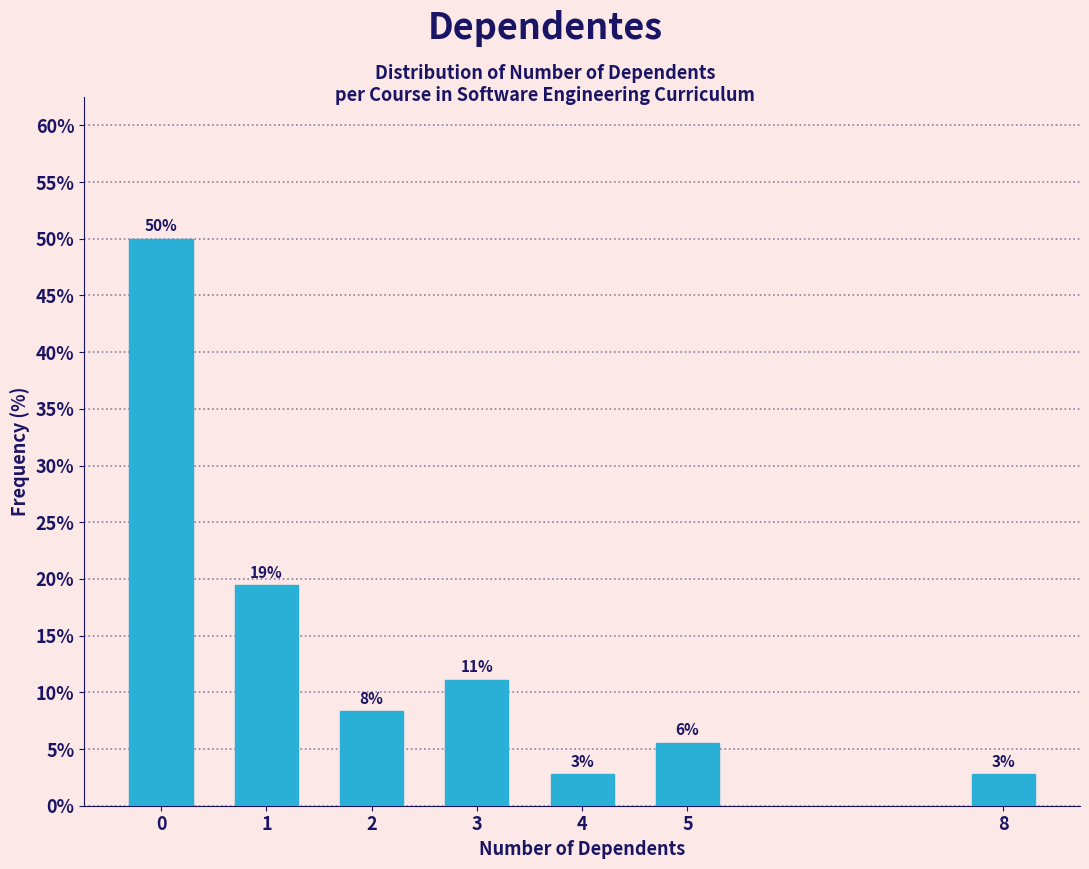

Are the bars horizontal?

No